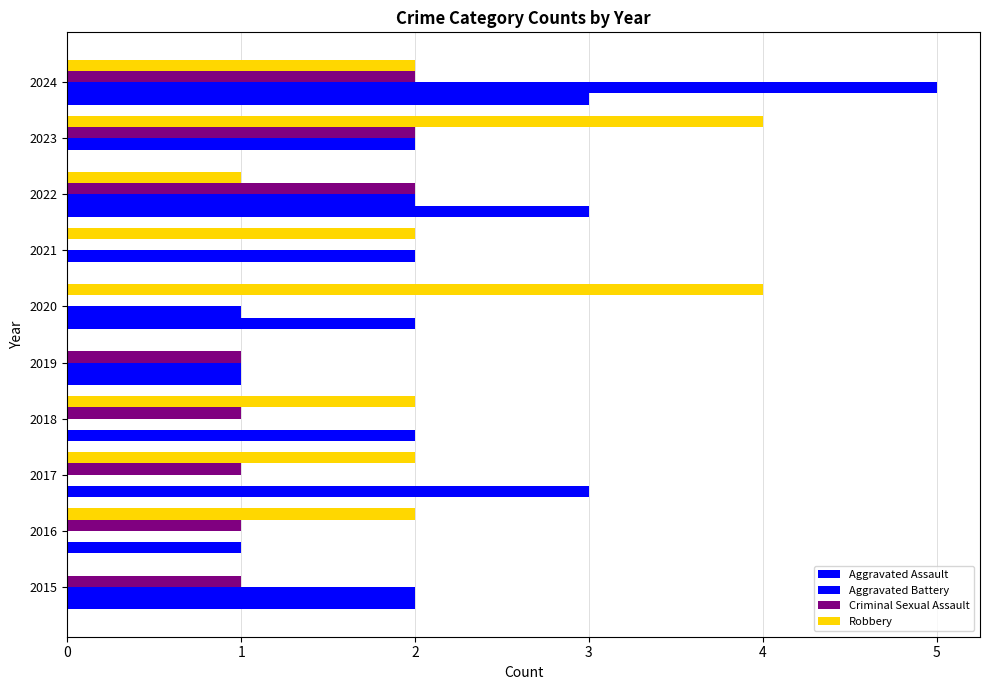

Count the number of data series in this chart.

4